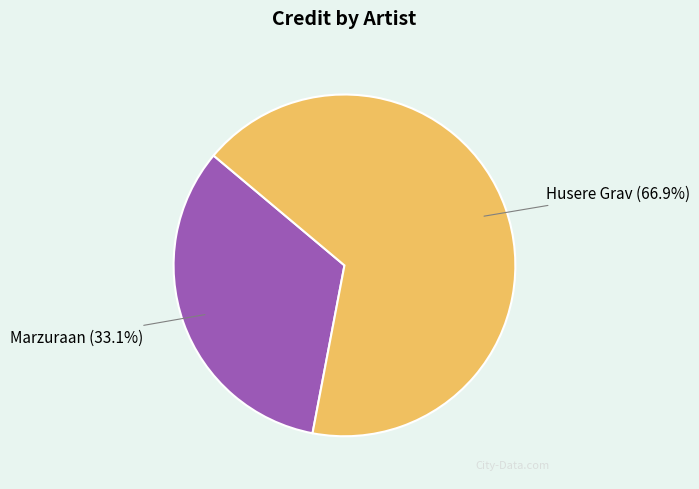

How many segments does this pie chart have?

2